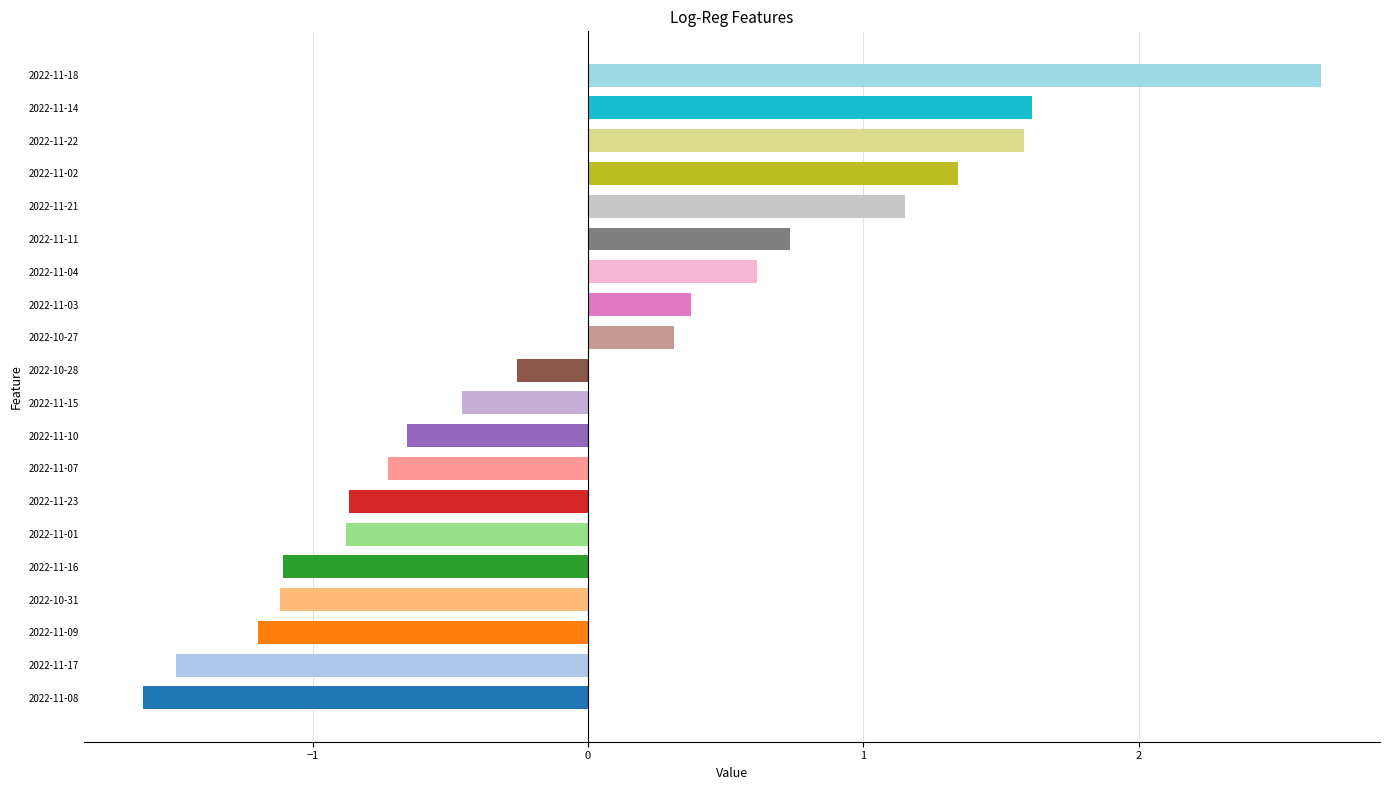

What is the difference between the second highest and minimum values?

3.2